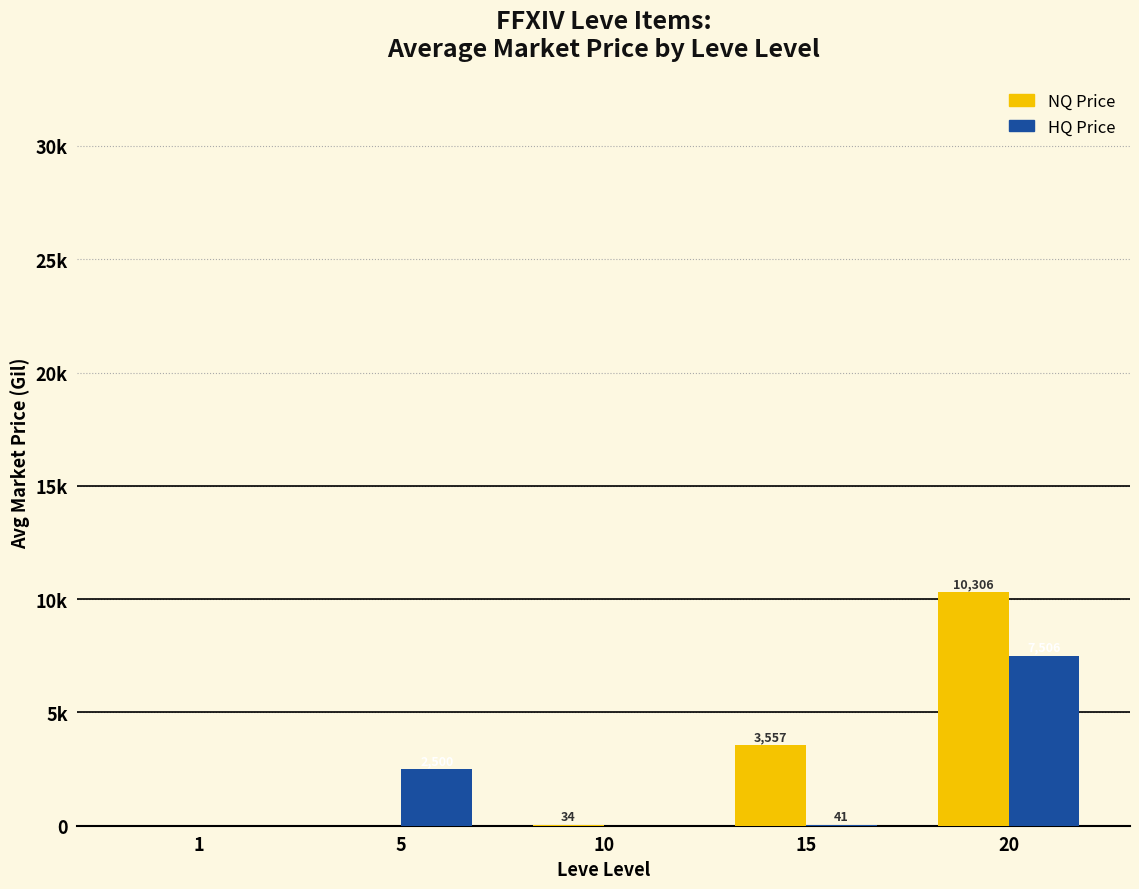

List the series in order of their peak value, lowest first.

HQ Price, NQ Price